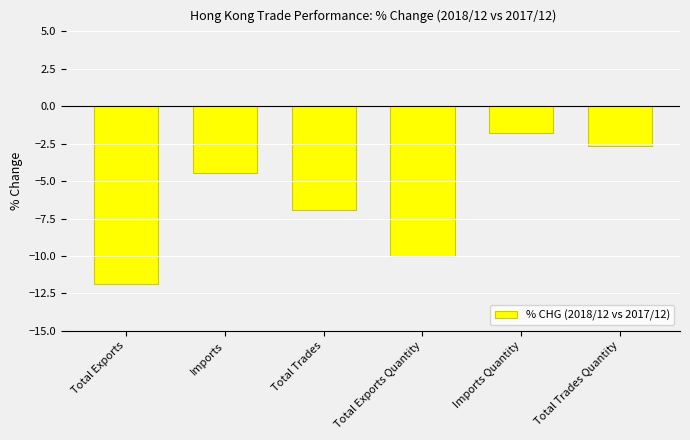

Rank the categories by value from highest to lowest.

Imports Quantity, Total Trades Quantity, Imports, Total Trades, Total Exports Quantity, Total Exports